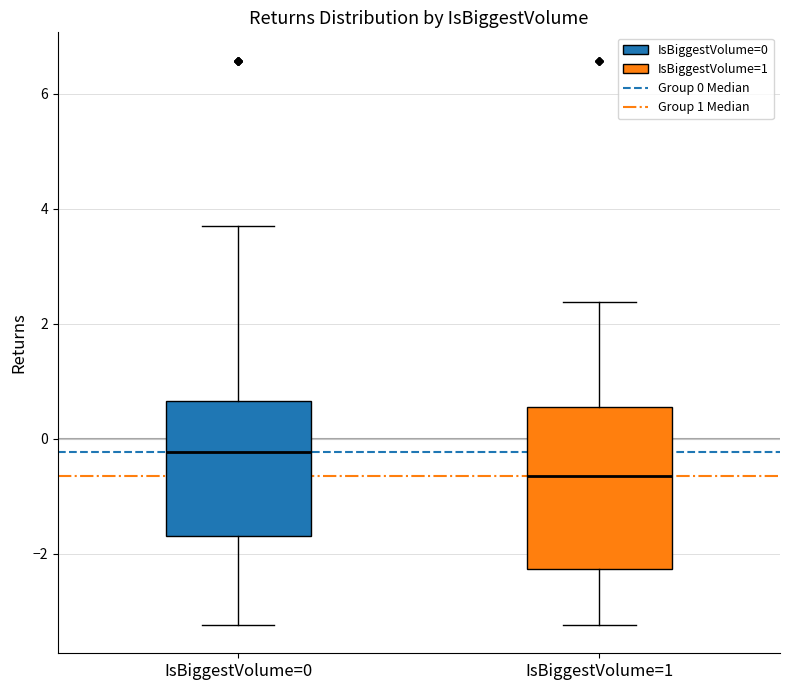

Reading left to right, transcribe this box plot: for each box, give where its median line is, the range the box spans, and where its two whiskers end, as read against the y-axis. The values are not printed on the chart, so give them approximately, as read against the axis.

IsBiggestVolume=0: median -0.2, box -1.6 to 0.6, whiskers -3.2 to 3.6
IsBiggestVolume=1: median -0.6, box -2.2 to 0.6, whiskers -3.2 to 2.4